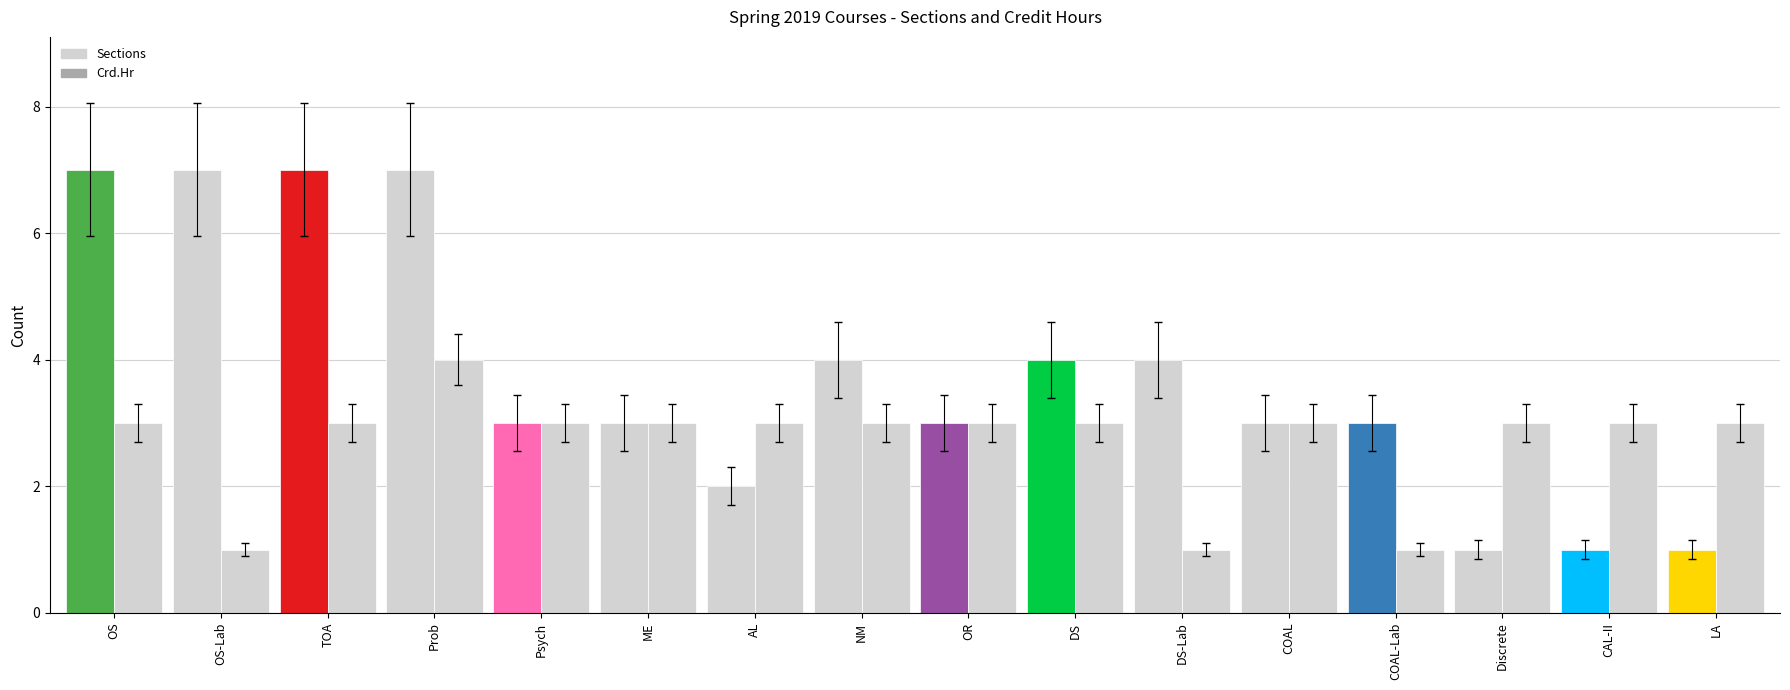

How many series are shown in this chart?

2